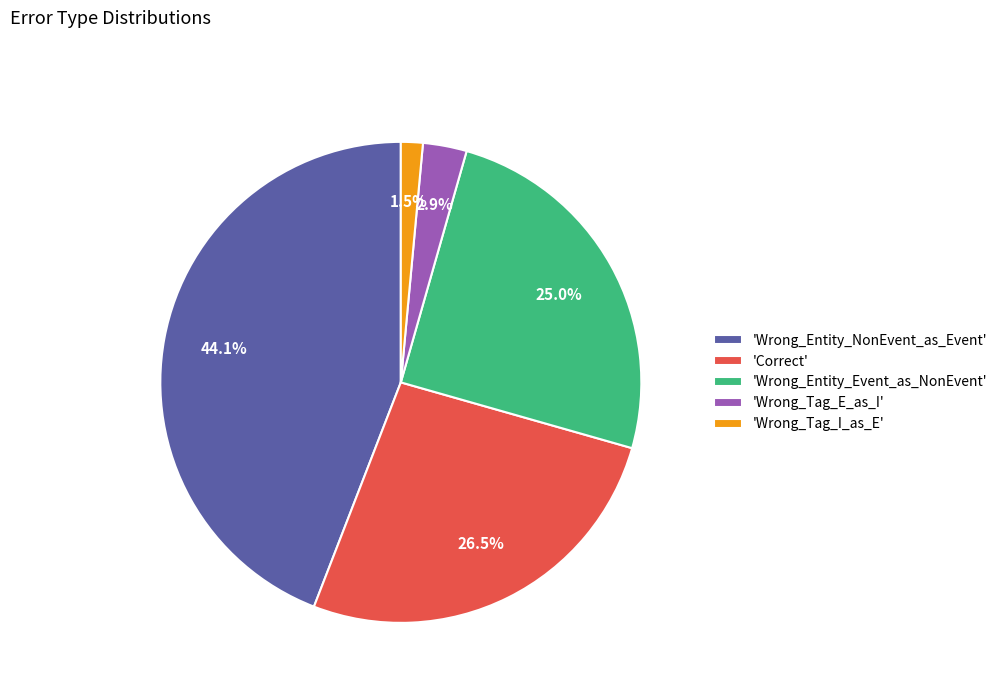

Is the sum of 'Wrong_Entity_Event_as_NonEvent' and 'Wrong_Tag_E_as_I' greater than half?

No